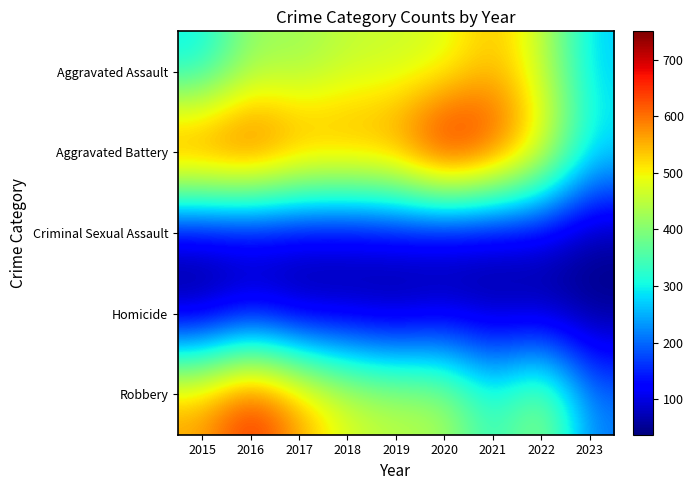

Reading left to right, list all the values displayed in this chart.

Aggravated Assault: 2015=286	2016=417	2017=416	2018=452	2019=458	2020=471	2021=543	2022=459	2023=271
Aggravated Battery: 2015=676	2016=691	2017=614	2018=606	2019=614	2020=750	2021=673	2022=530	2023=301
Criminal Sexual Assault: 2015=72	2016=75	2017=78	2018=75	2019=91	2020=67	2021=68	2022=83	2023=48
Homicide: 2015=39	2016=89	2017=48	2018=58	2019=39	2020=71	2021=54	2022=49	2023=37
Robbery: 2015=569	2016=676	2017=571	2018=480	2019=452	2020=443	2021=321	2022=433	2023=215